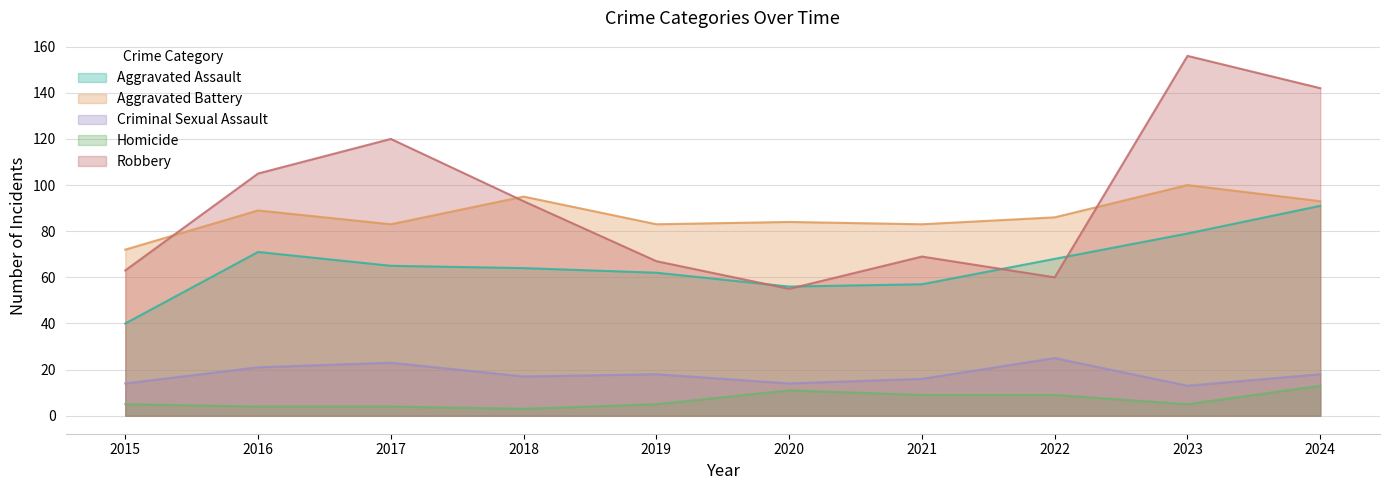

How many interior local peaks does the Criminal Sexual Assault series have?

3